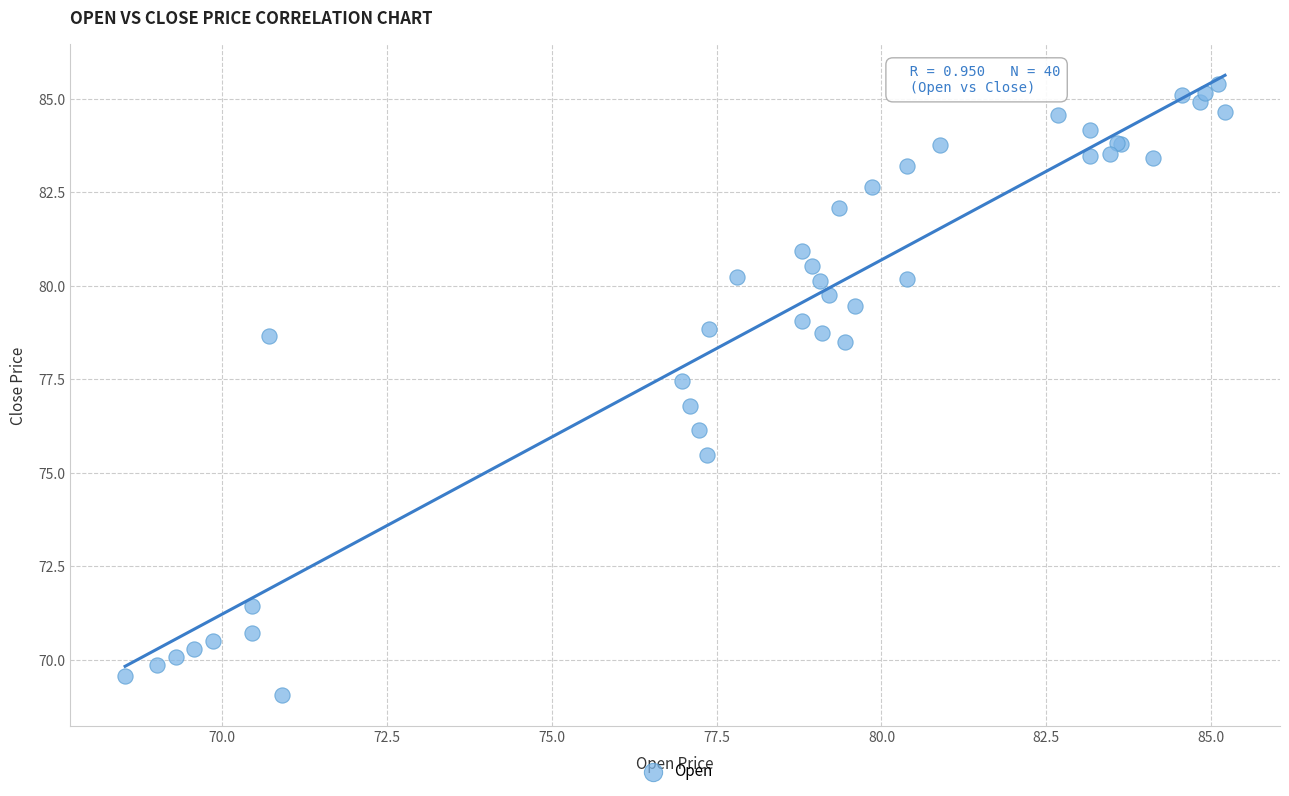

What Y value in the scatter plot is closest to 77?

76.8